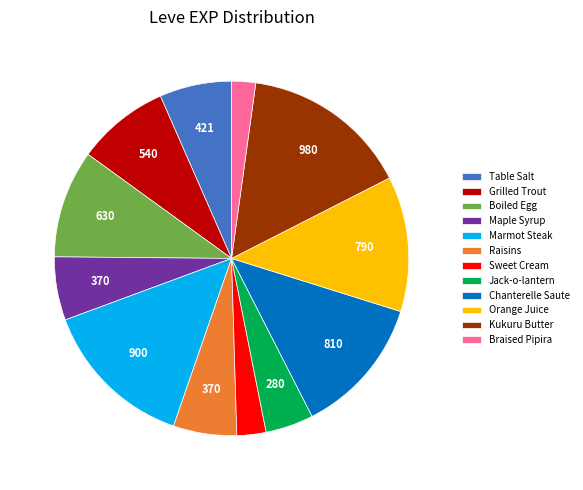

Which category has the biggest portion of the pie?

Kukuru Butter